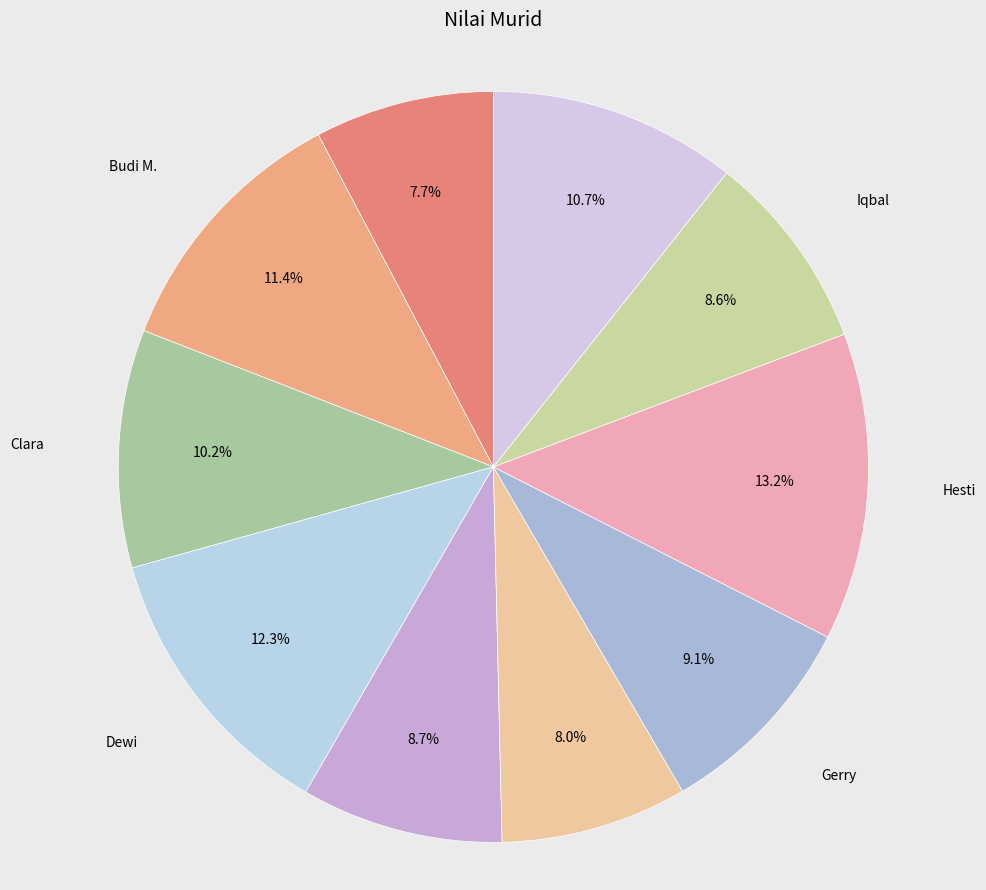

What is the smallest slice in the pie chart?

Andi